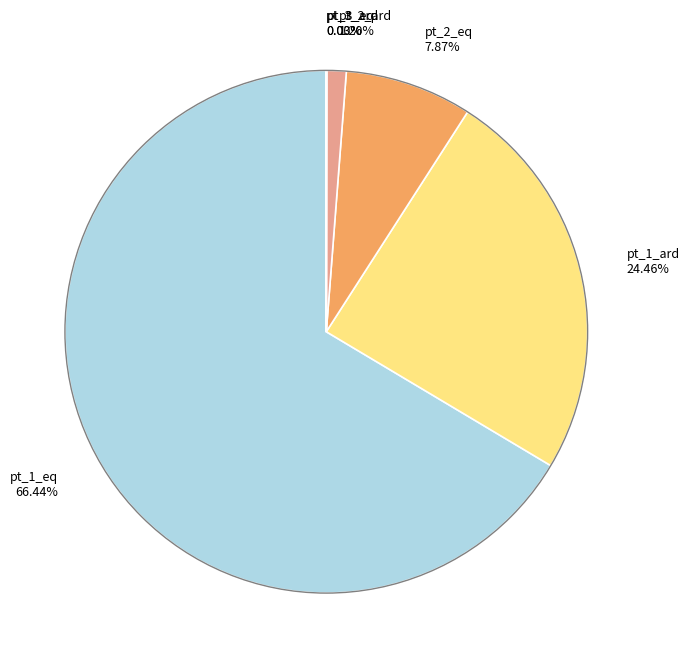

Is pt_2_eq 7.87% the majority of the pie?

No